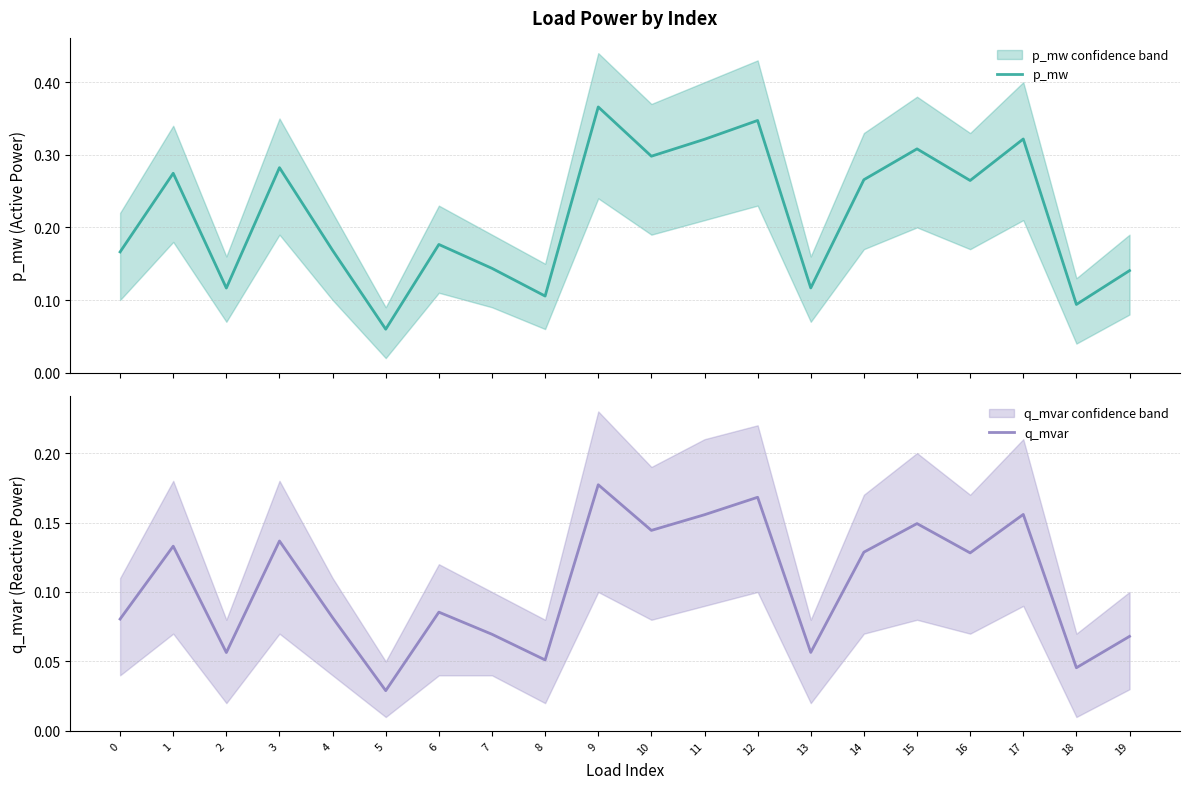

True or false: p_mw and q_mvar cross at least once.

False